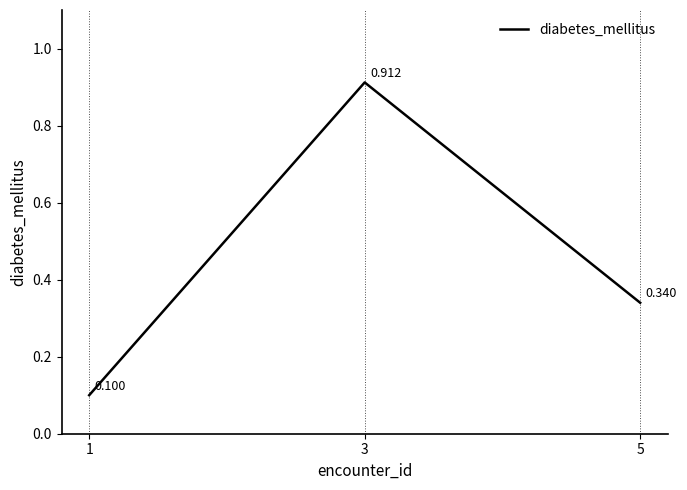

How many distinct data groups are displayed?

1